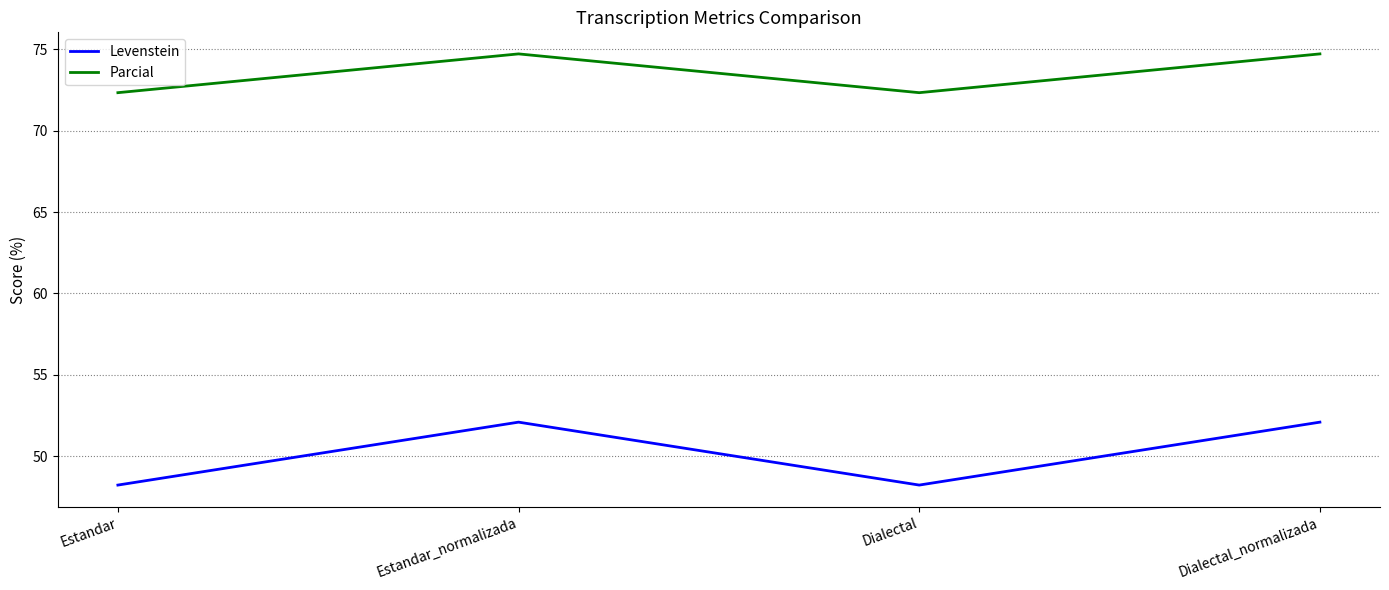

How many Parcial values are between 72 and 74?

2